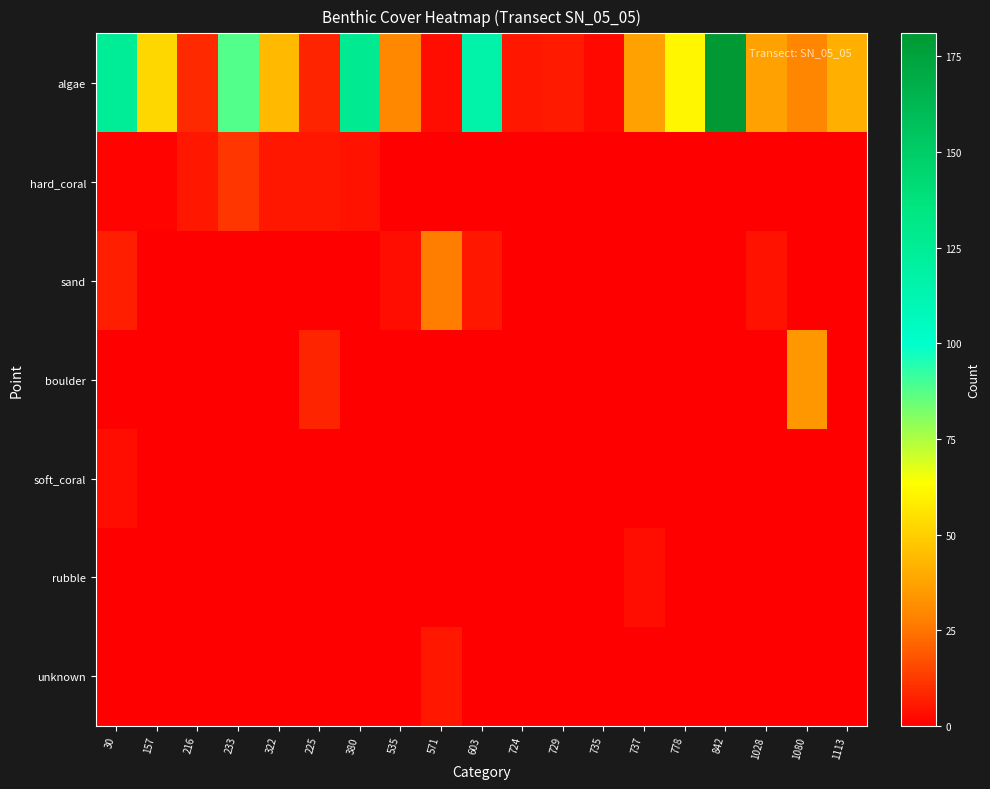

Reading left to right, extract all data points from this chart.

algae: 30=124	157=52	216=9	233=88	322=44	225=8	380=127	535=30	571=3	603=116	724=5	729=6	735=2	737=37	778=61	842=181	1028=37	1080=29	1113=41
hard_coral: 30=1	157=1	216=5	233=12	322=5	225=5	380=4	535=0	571=0	603=0	724=0	729=0	735=0	737=0	778=0	842=0	1028=0	1080=0	1113=0
sand: 30=7	157=0	216=0	233=0	322=0	225=0	380=0	535=3	571=27	603=5	724=0	729=0	735=0	737=0	778=0	842=0	1028=4	1080=0	1113=0
boulder: 30=0	157=0	216=0	233=0	322=0	225=8	380=0	535=0	571=0	603=0	724=0	729=0	735=0	737=0	778=0	842=0	1028=0	1080=34	1113=0
soft_coral: 30=3	157=0	216=0	233=0	322=0	225=0	380=0	535=0	571=0	603=0	724=0	729=0	735=0	737=0	778=0	842=0	1028=0	1080=0	1113=0
rubble: 30=0	157=0	216=0	233=0	322=0	225=0	380=0	535=0	571=0	603=0	724=0	729=0	735=0	737=3	778=0	842=0	1028=0	1080=0	1113=0
unknown: 30=0	157=0	216=0	233=0	322=0	225=0	380=0	535=0	571=5	603=0	724=0	729=0	735=0	737=0	778=0	842=0	1028=0	1080=0	1113=0